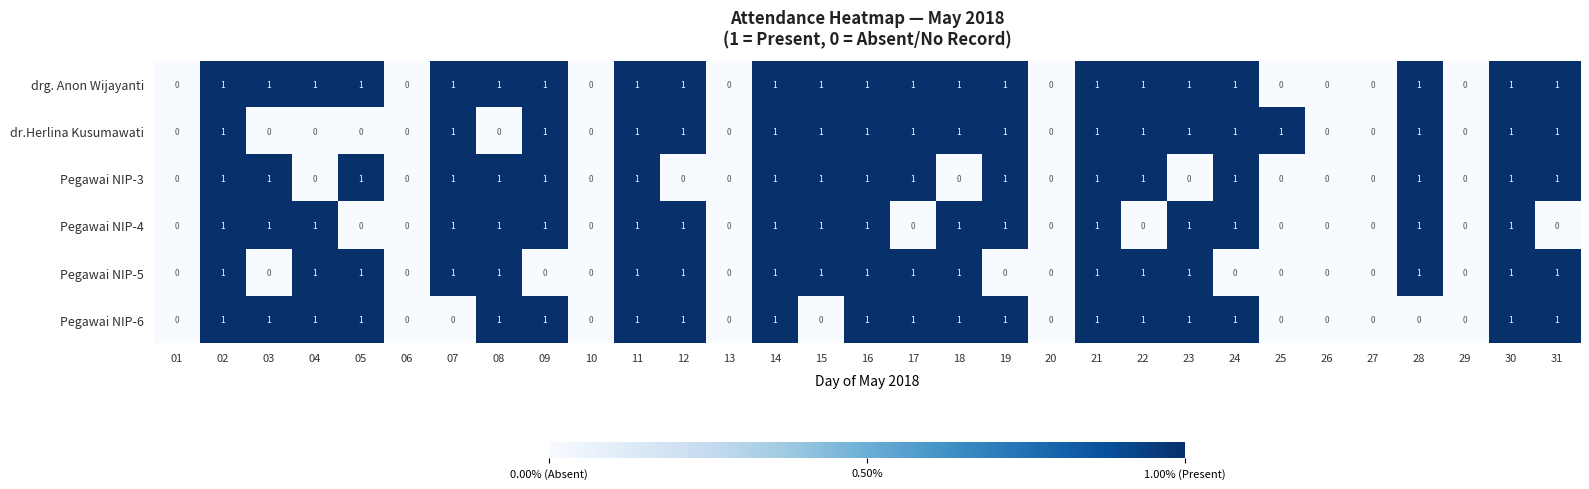

Which series has the largest total across all categories?

drg. Anon Wijayanti